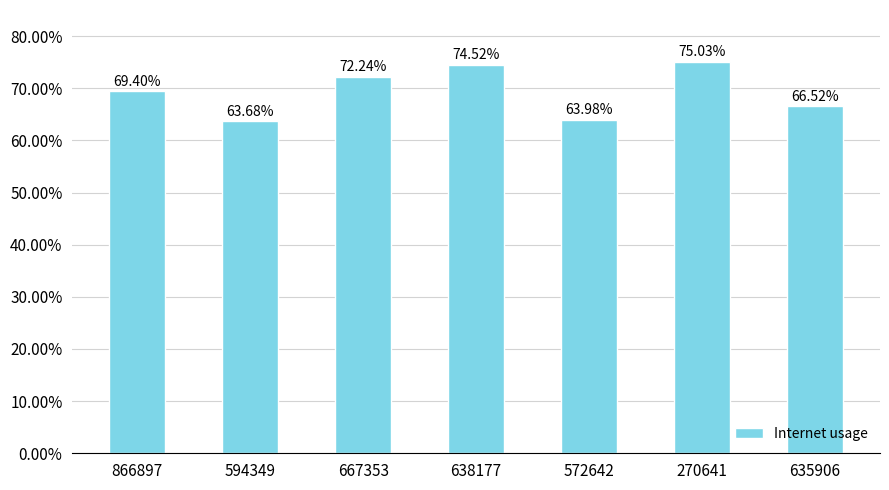

What is the label of the 6th bar from the left?

270641